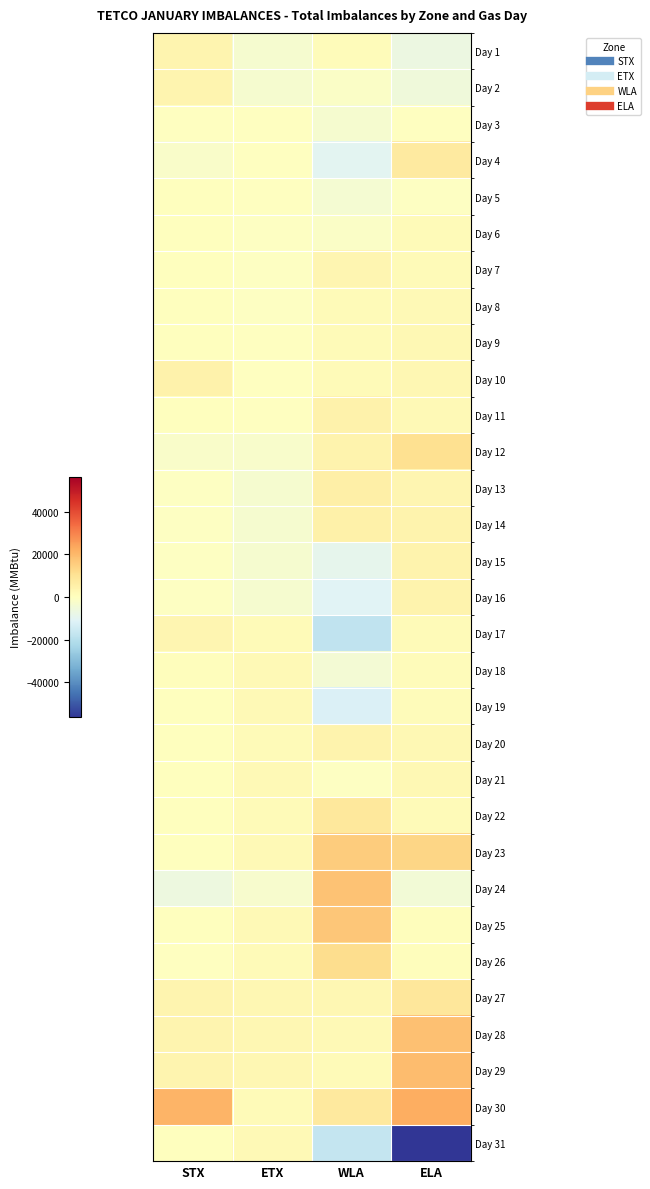

What is the total value across all series at ELA?

65220